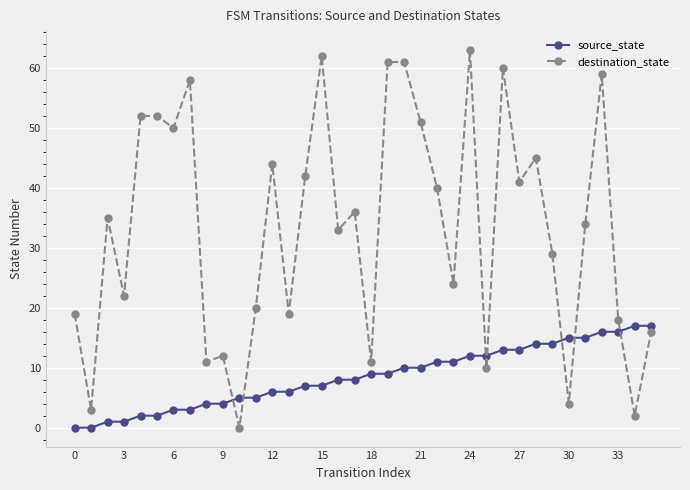

Does the chart have visible grid lines?

Yes